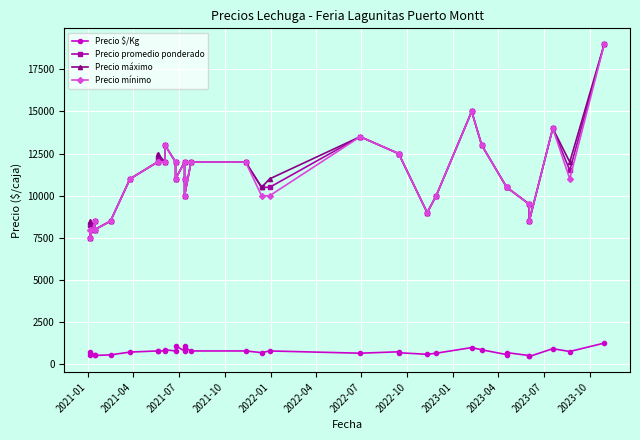

How many lines are shown in the chart?

4